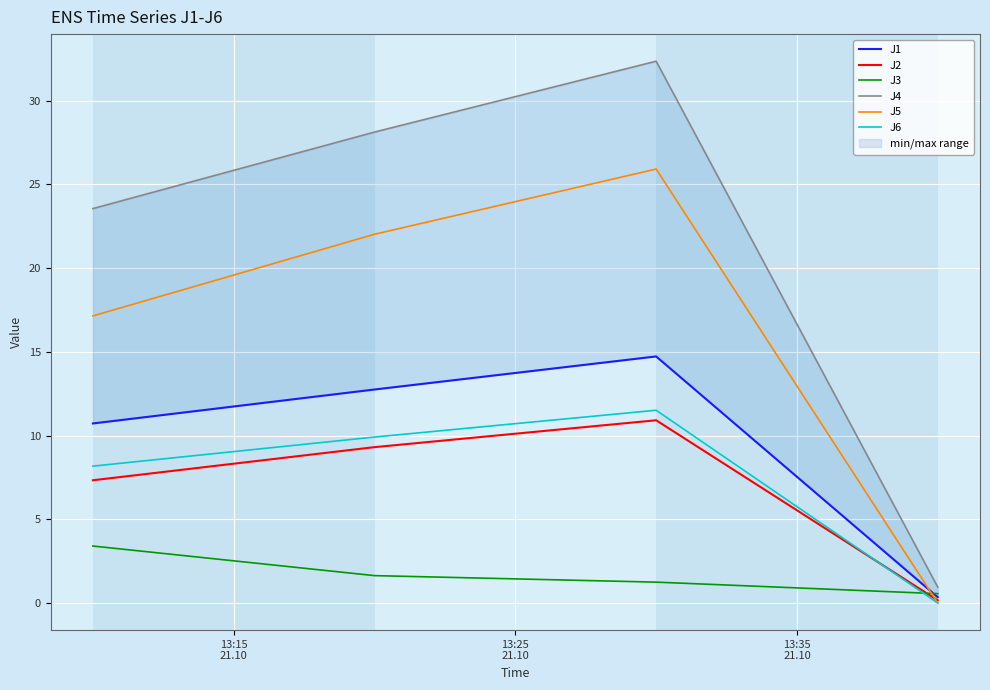

Which series ends up on top after the final intersection of J5 and J3?

J3